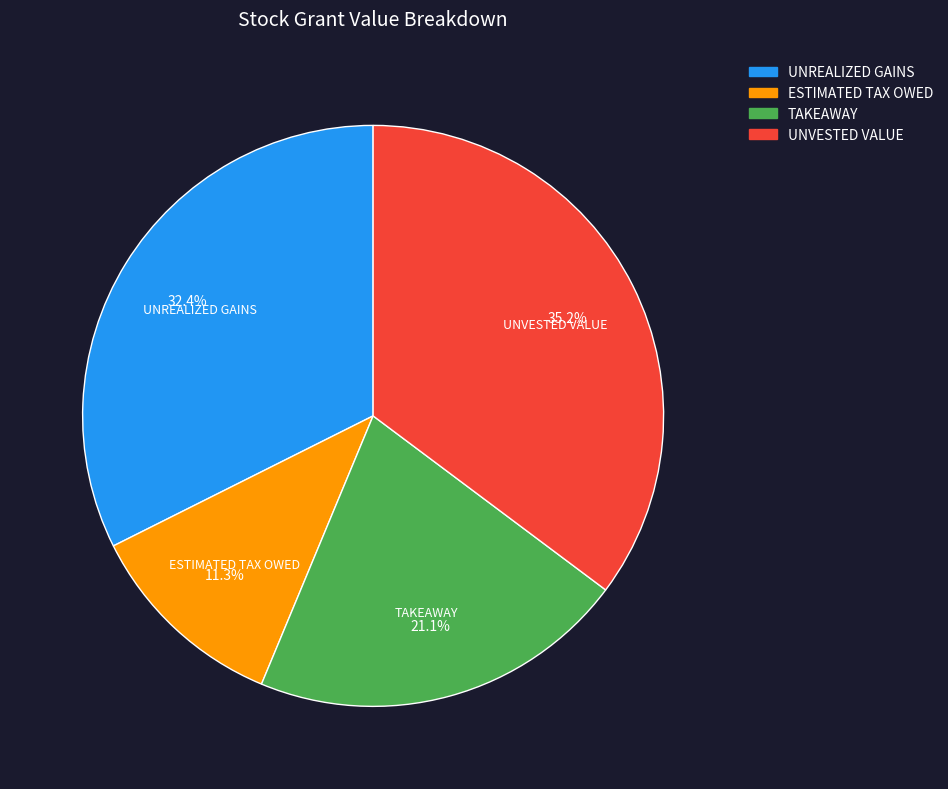

What is the largest slice in the pie chart?

UNVESTED VALUE